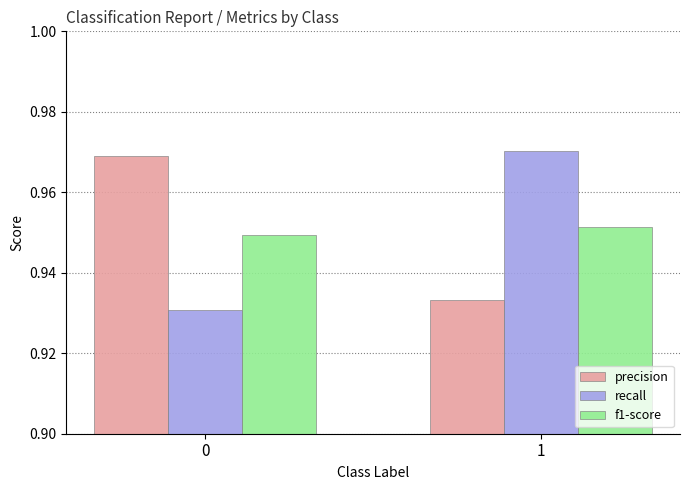

At which category does the chart reach its peak across all series?

1